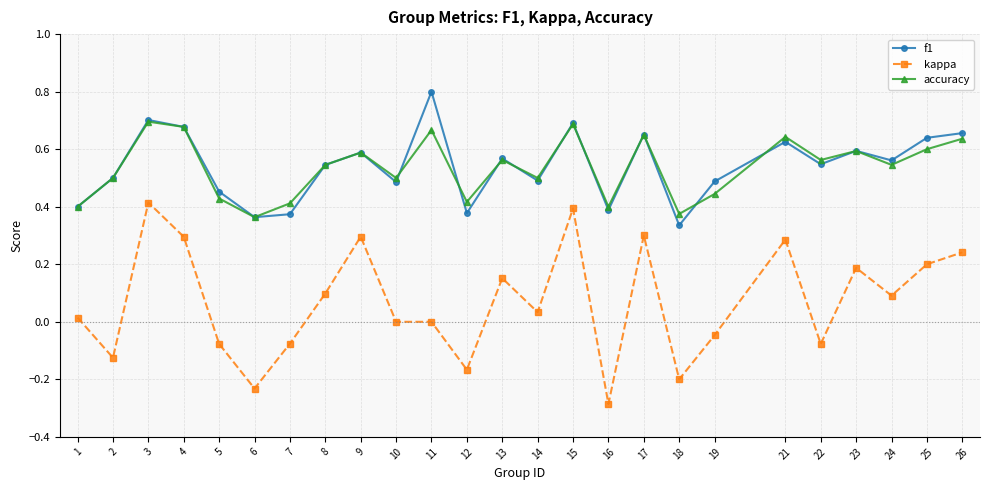

How many interior local peaks does the f1 series have?

8